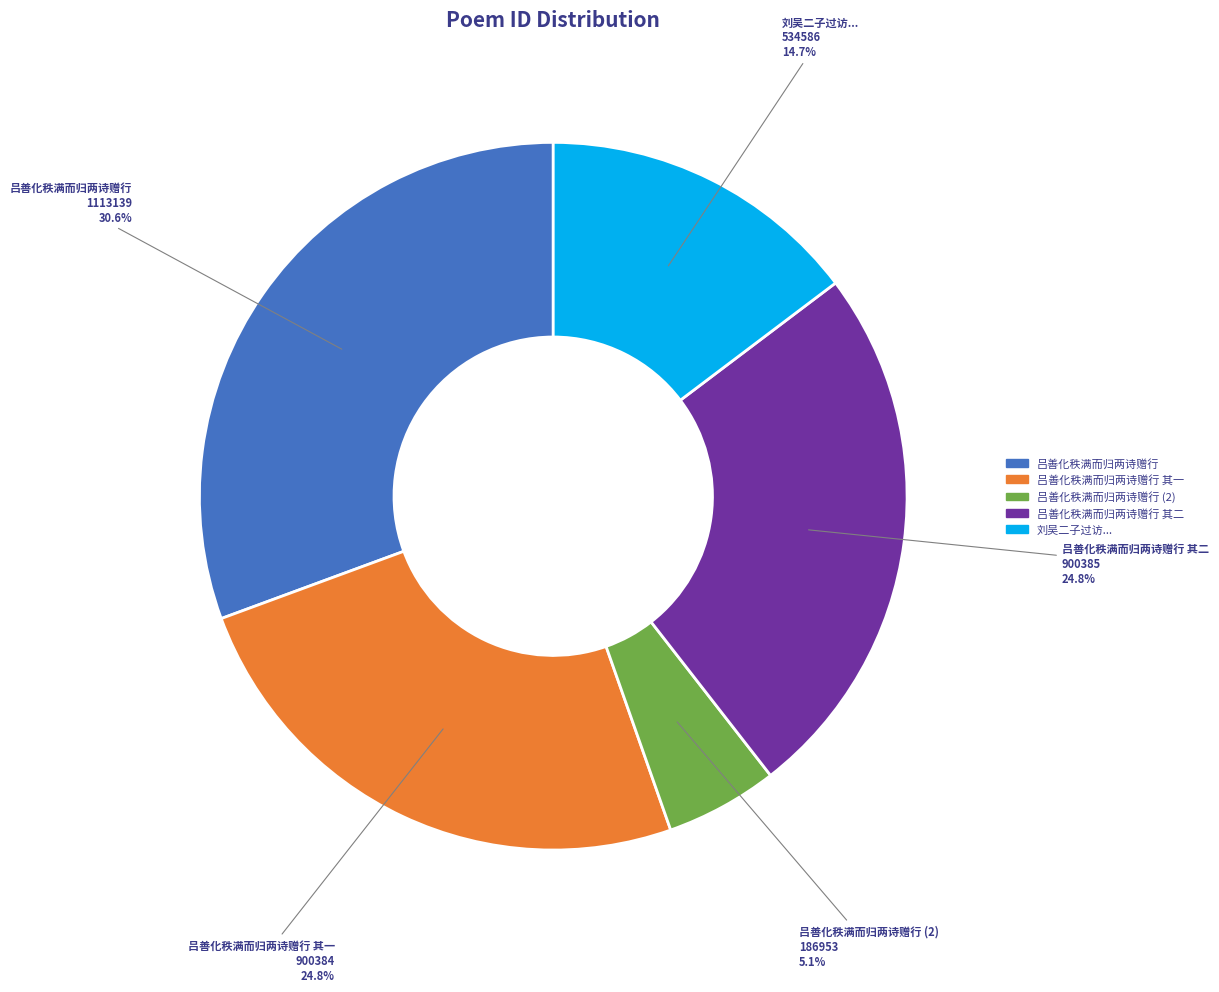

Is there a majority slice in this chart?

No